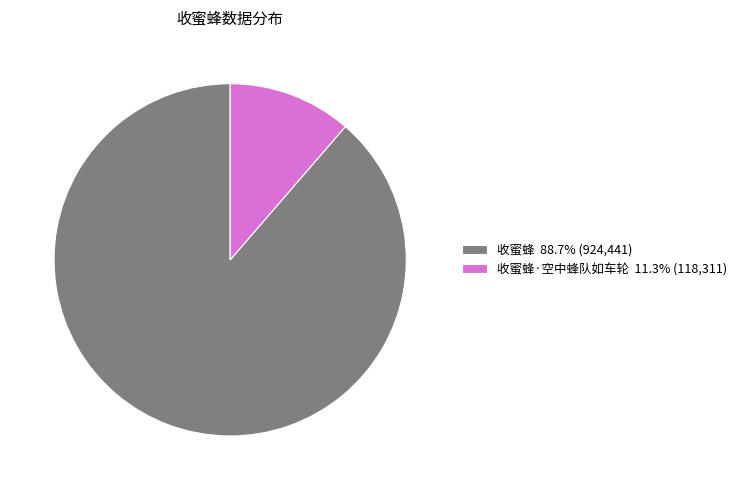

Combined, do 收蜜蜂·空中蜂队如车轮 11.3% (118,311) and 收蜜蜂 88.7% (924,441) account for over 50%?

Yes